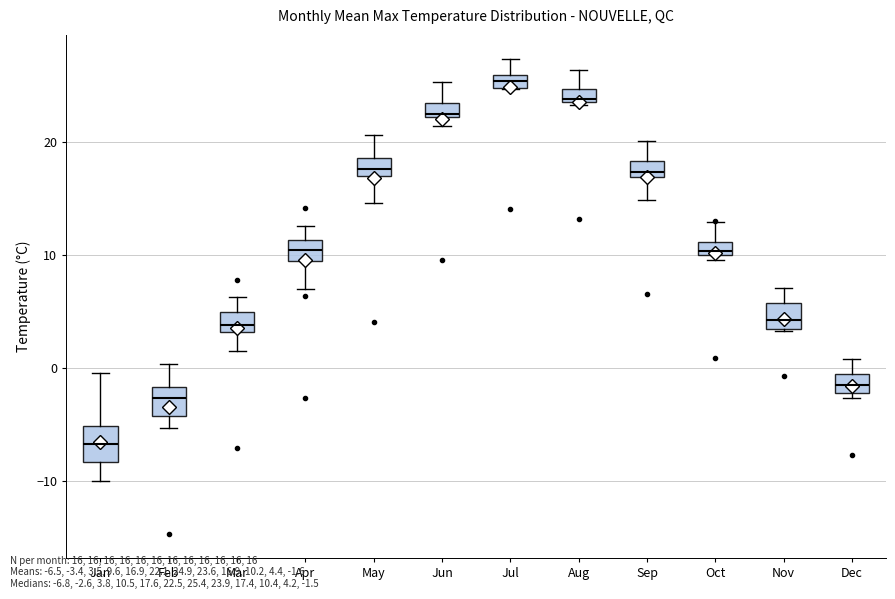

Which box has the highest median line?

Jul